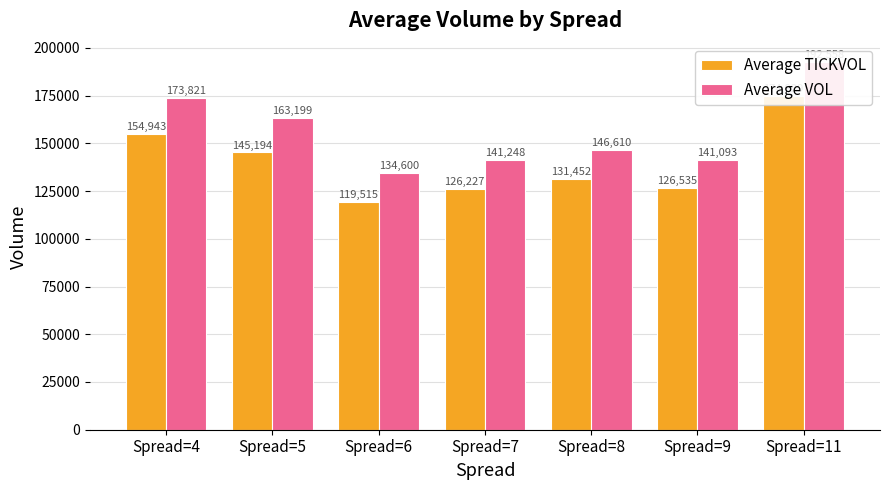

What is the value of the Average VOL bar at the 5th from the left?

146609.5